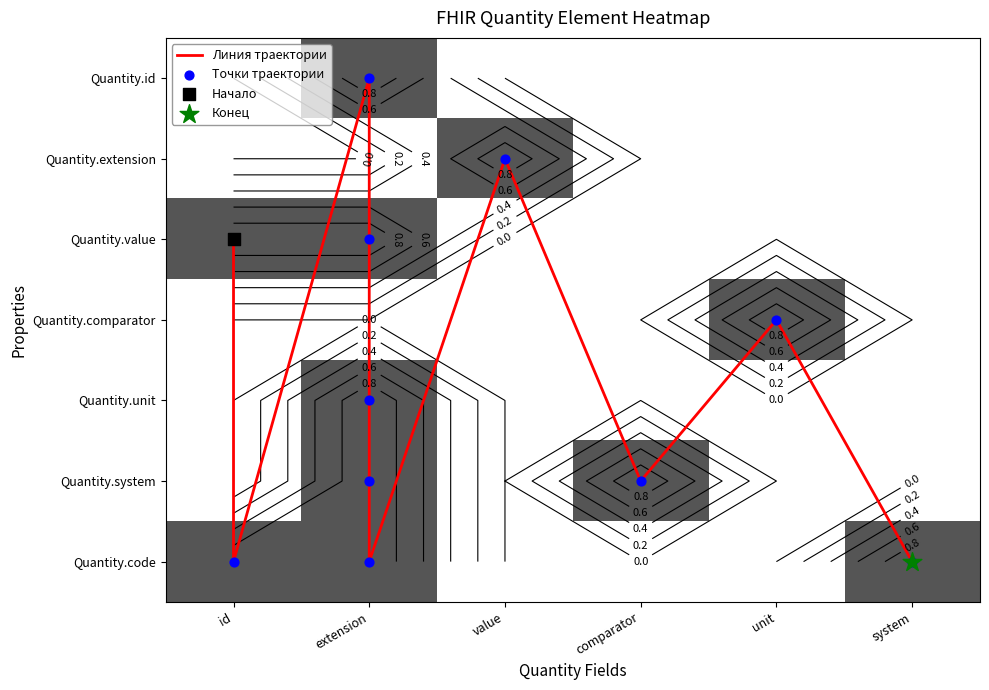

Reading left to right, what are all the values shown in this chart?

Quantity.id: id=0	extension=1	value=0	comparator=0	unit=0	system=0
Quantity.extension: id=0	extension=0	value=1	comparator=0	unit=0	system=0
Quantity.value: id=1	extension=1	value=0	comparator=0	unit=0	system=0
Quantity.comparator: id=0	extension=0	value=0	comparator=0	unit=1	system=0
Quantity.unit: id=0	extension=1	value=0	comparator=0	unit=0	system=0
Quantity.system: id=0	extension=1	value=0	comparator=1	unit=0	system=0
Quantity.code: id=1	extension=1	value=0	comparator=0	unit=0	system=1